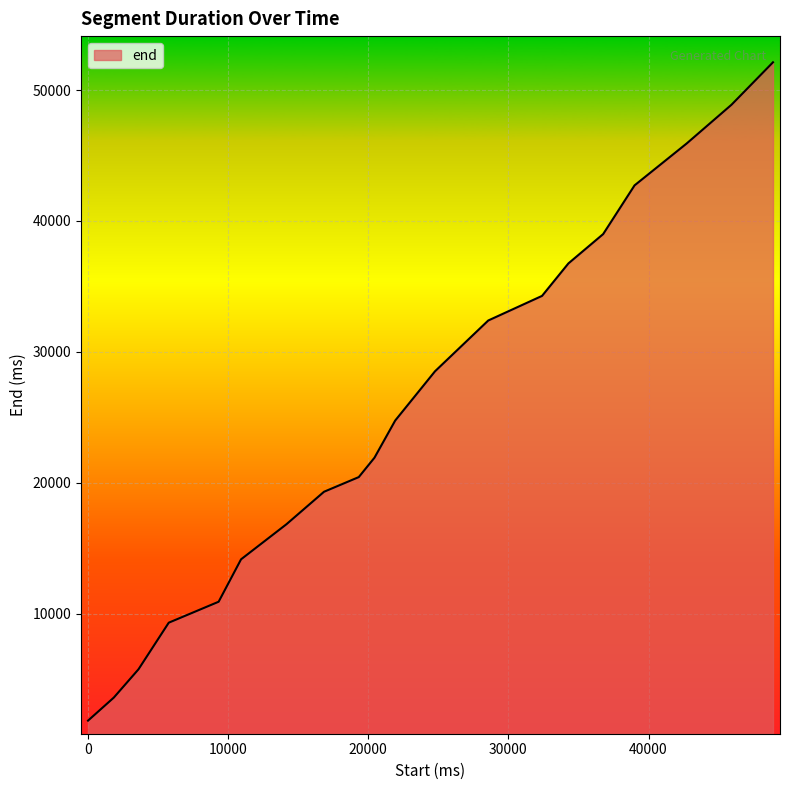

What is the greatest value displayed?

52120